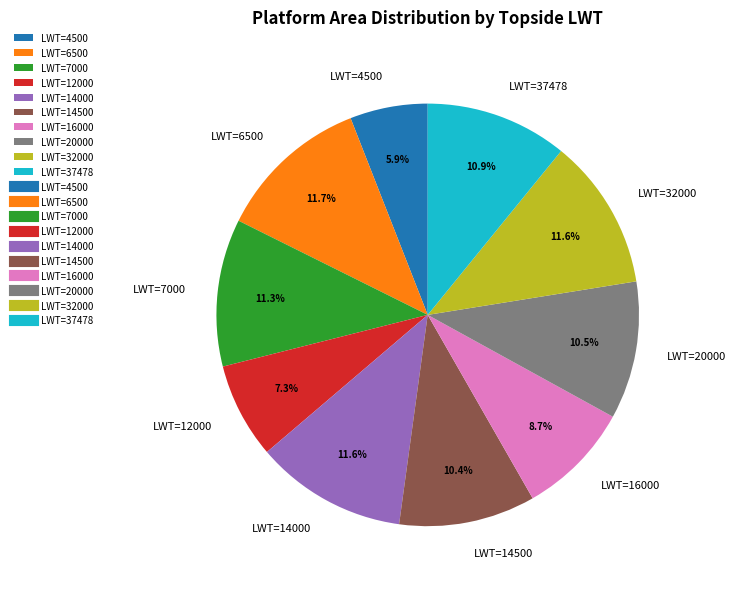

Which slice is the smallest?

LWT=4500